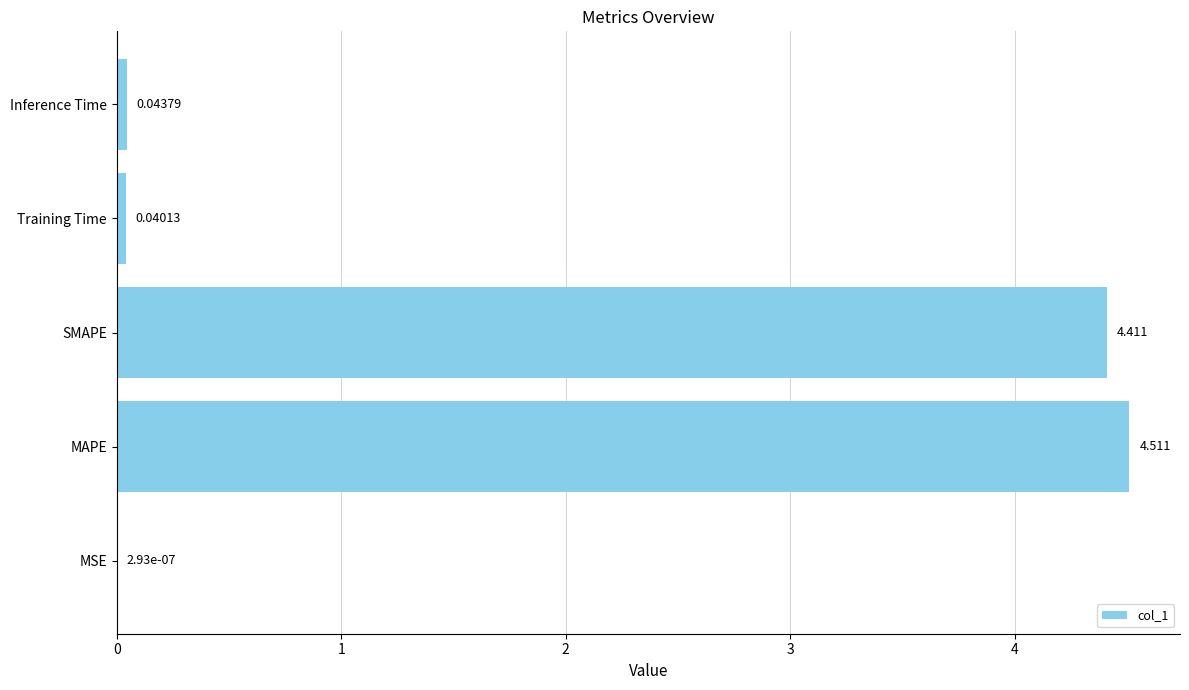

Between MAPE and Training Time, which is larger?

MAPE